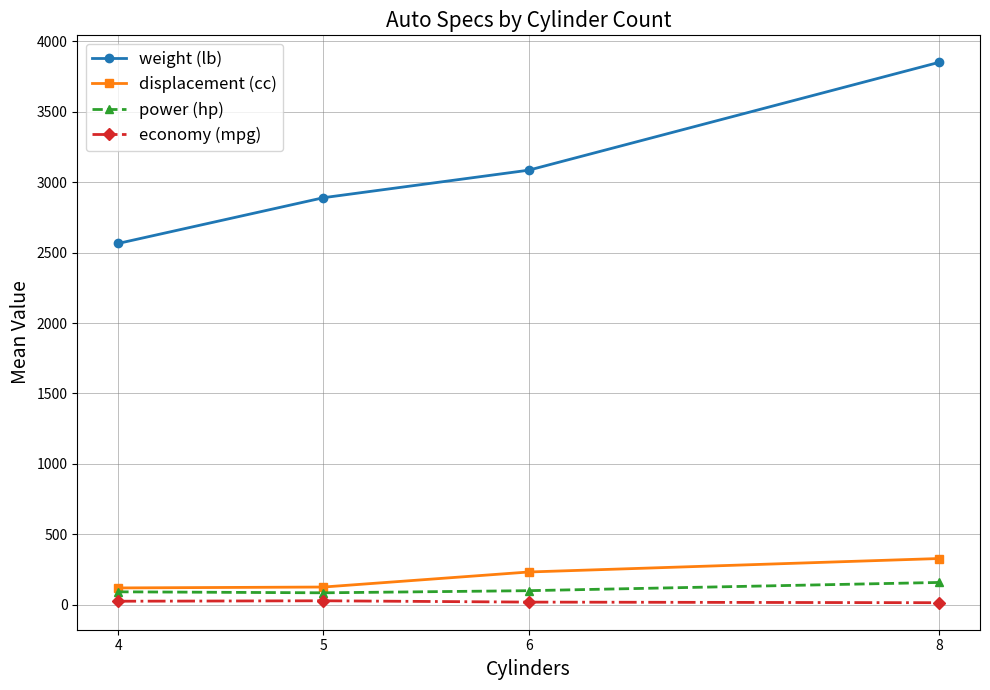

What is the average value of the economy (mpg) series?

21.8